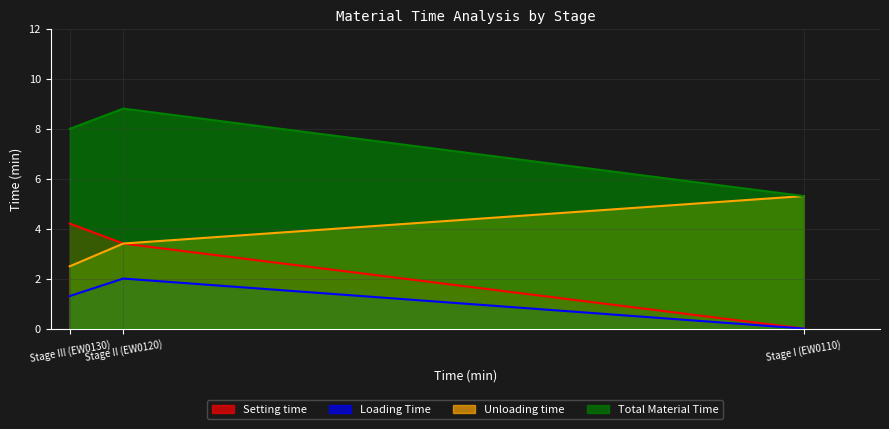

Reading left to right, what are all the values shown in this chart?

Setting time: Stage I (EW0110)=0.0	Stage II (EW0120)=3.4	Stage III (EW0130)=4.2
Loading Time: Stage I (EW0110)=0.0	Stage II (EW0120)=2.0	Stage III (EW0130)=1.3
Unloading time: Stage I (EW0110)=5.3	Stage II (EW0120)=3.4	Stage III (EW0130)=2.5
Total Material Time: Stage I (EW0110)=5.3	Stage II (EW0120)=8.8	Stage III (EW0130)=8.0